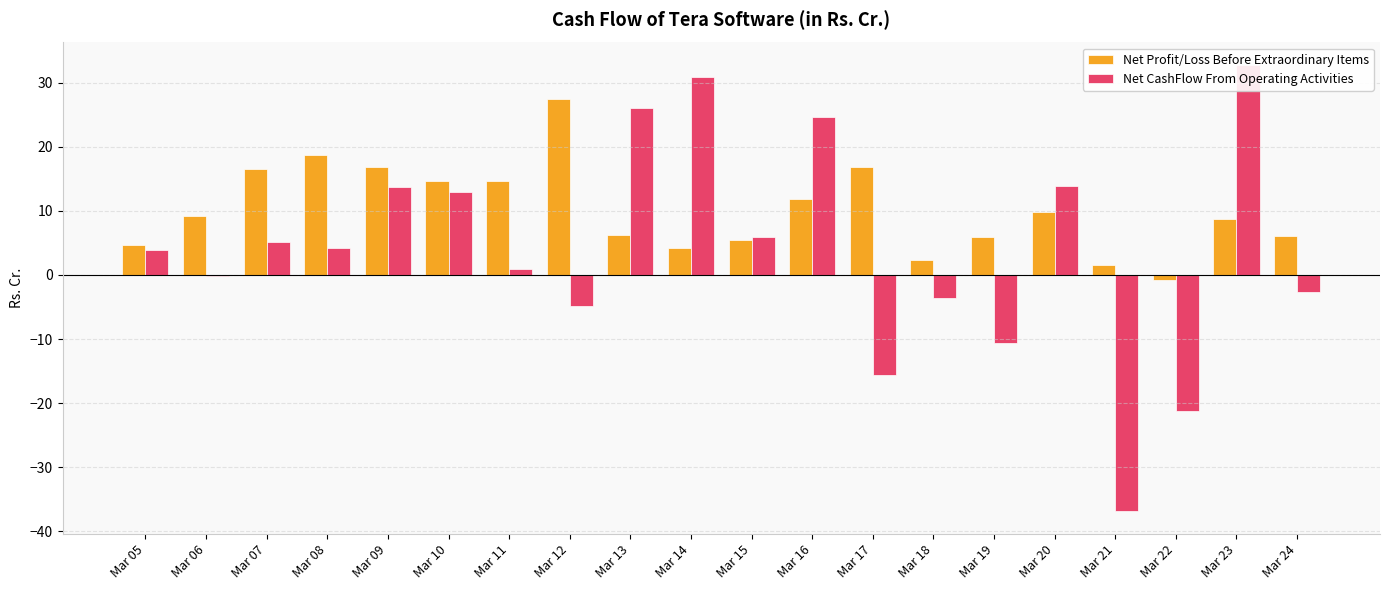

How many series are shown in this chart?

2